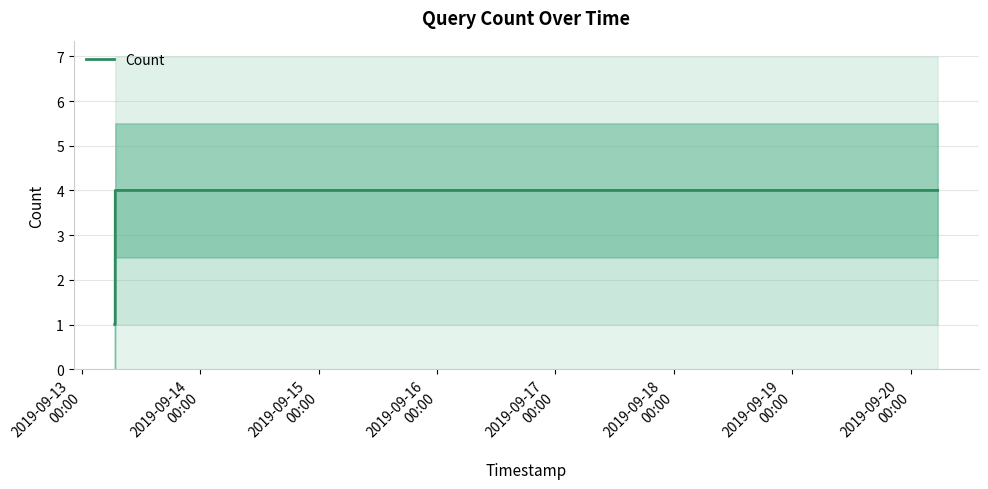

How many lines are shown in the chart?

1